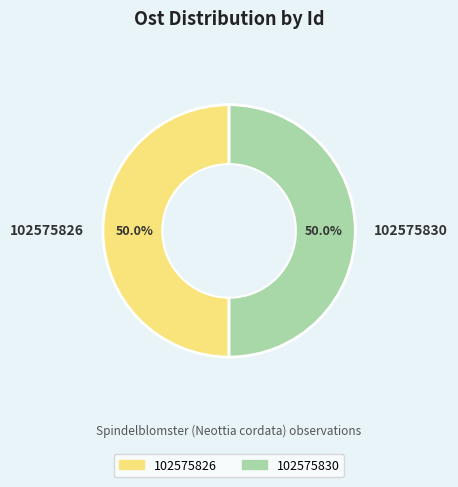

What is the ratio of the value at 102575830 to the value at 102575826?

1.0